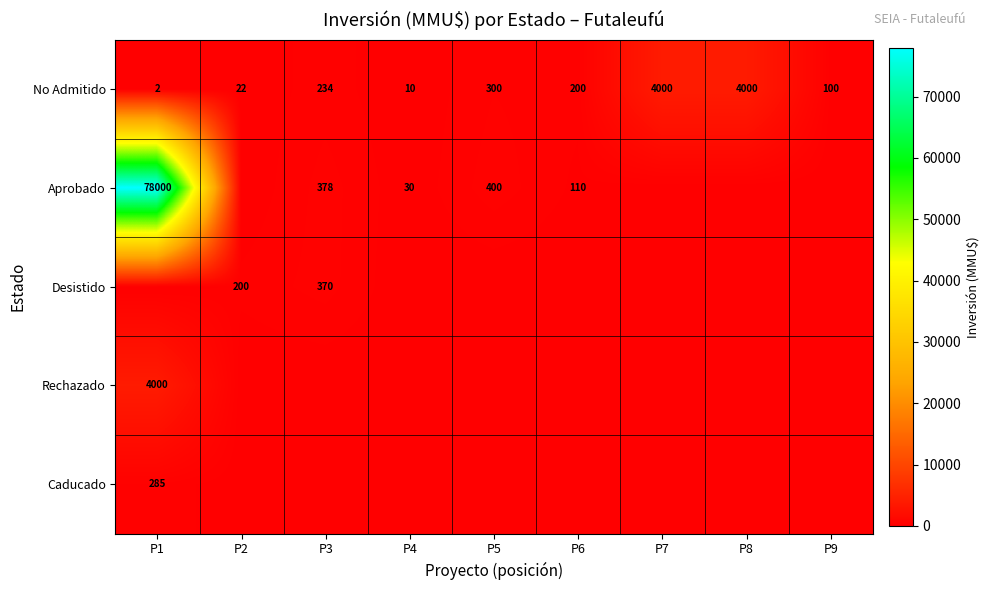

Read the No Admitido value at P1.

2